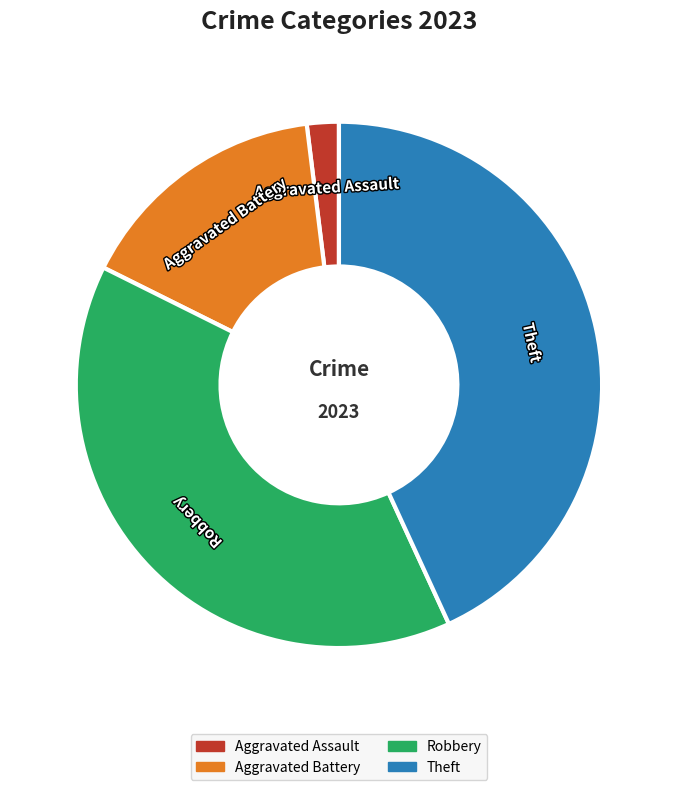

Between Aggravated Battery and Theft, which is larger?

Theft